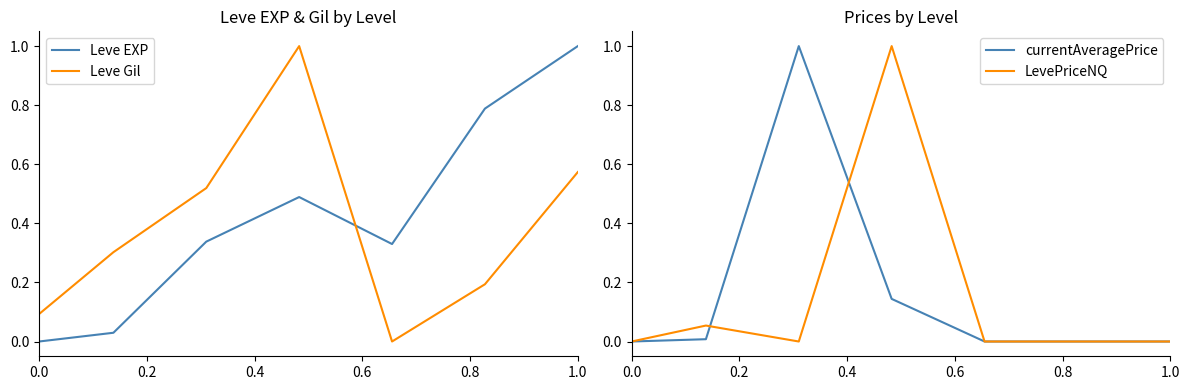

True or false: LevePriceNQ and currentAveragePrice cross at least once.

True